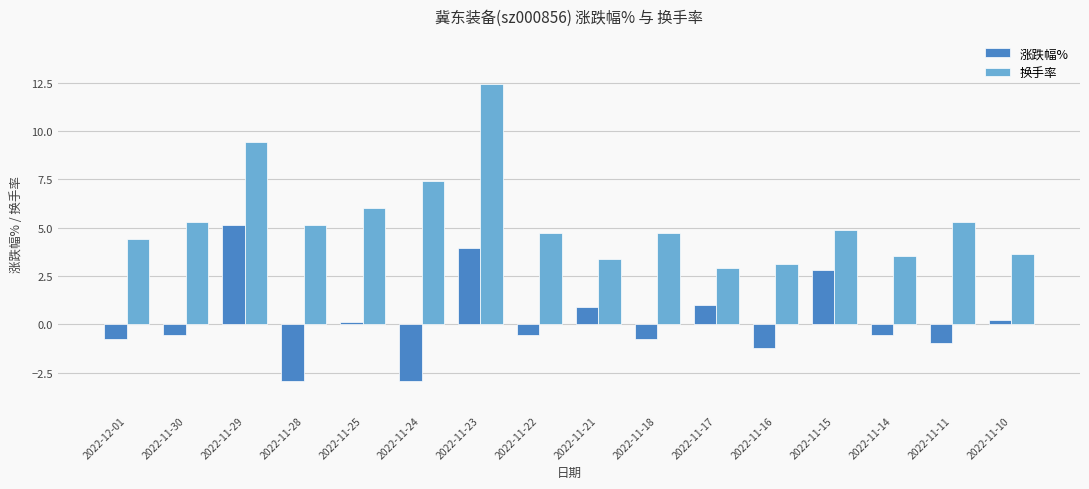

How many bars are there in each group?

2